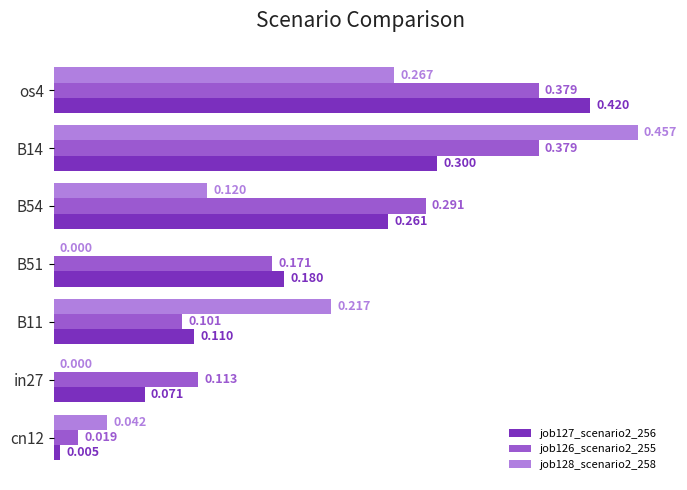

How many data points does each series have?

7